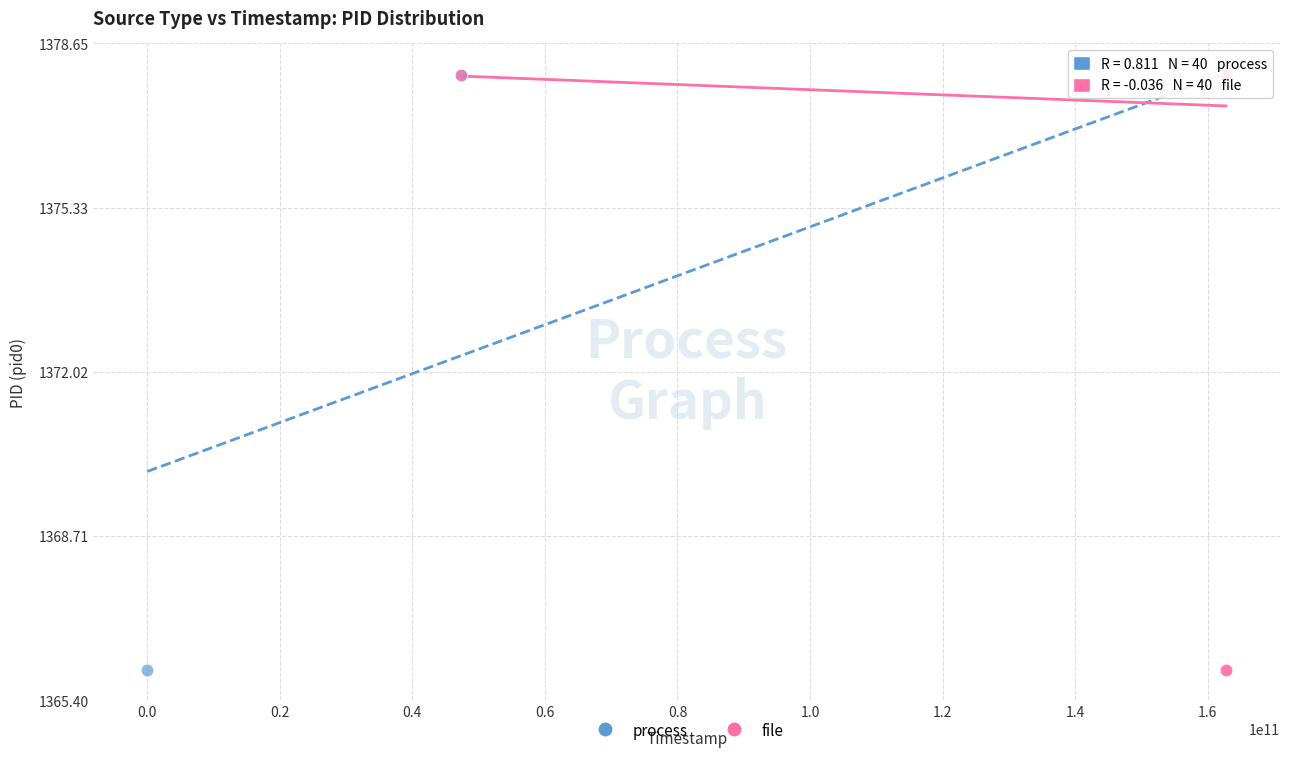

What are all the series names shown in the legend?

process, file